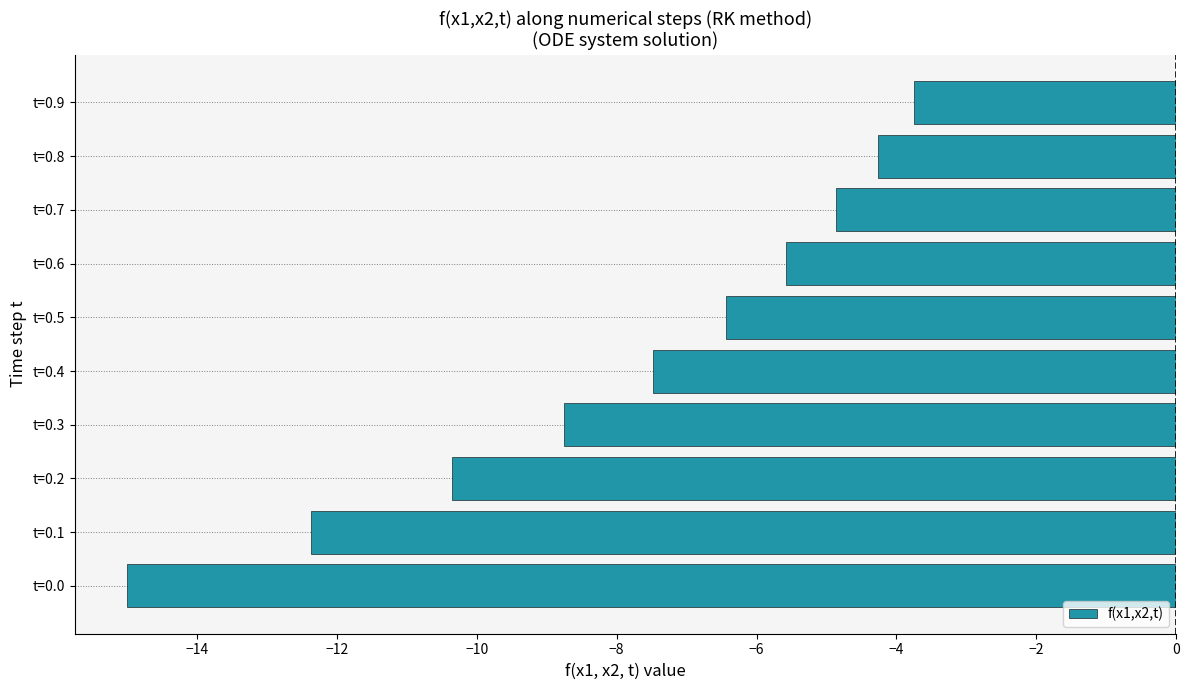

The chart shows a value of -1.1 at t=0.8. True or false?

False